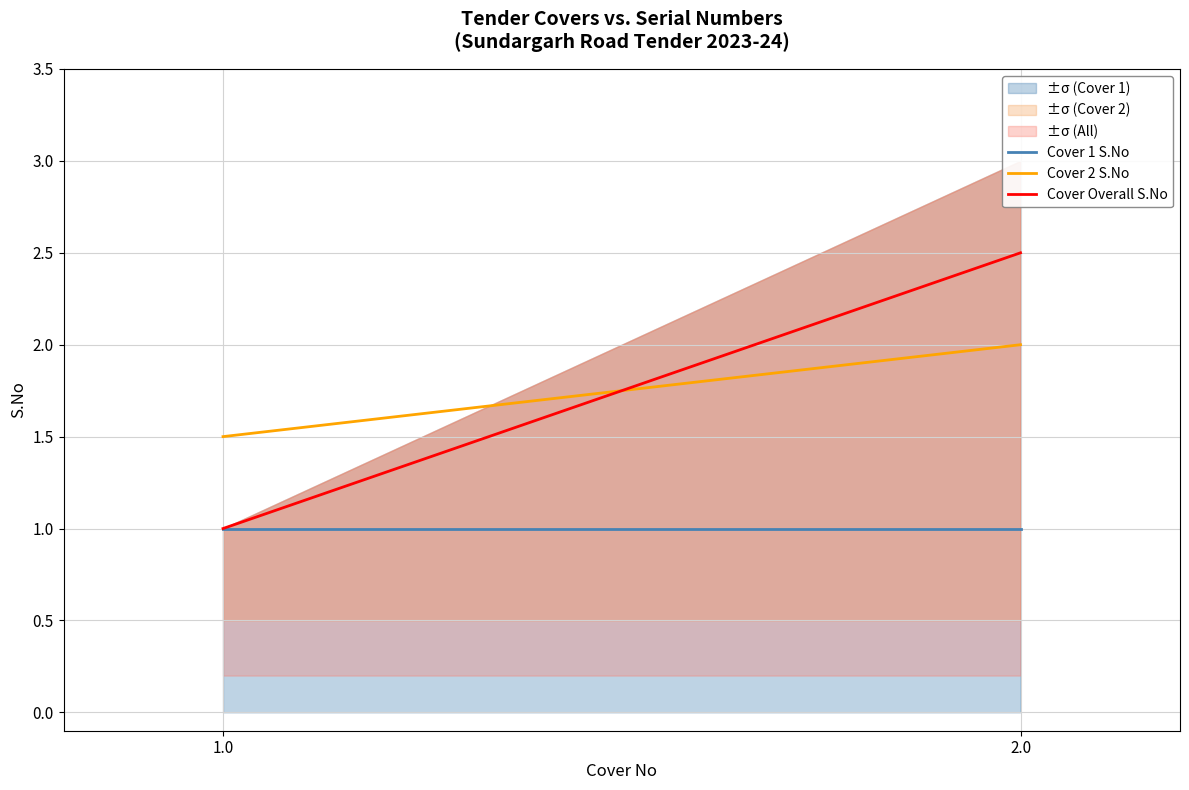

At which label does Cover Overall S.No first exceed 2?

2.0